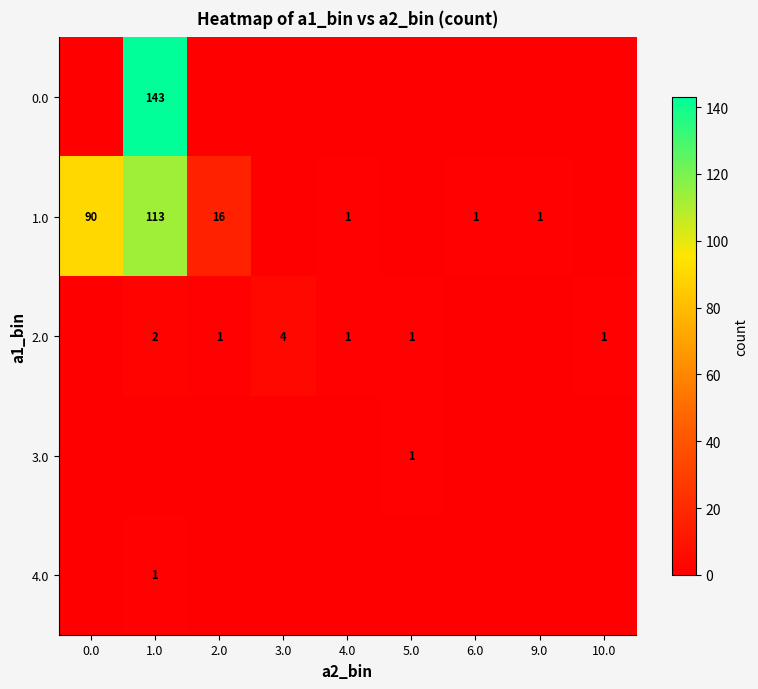

How many data points does each series have?

9